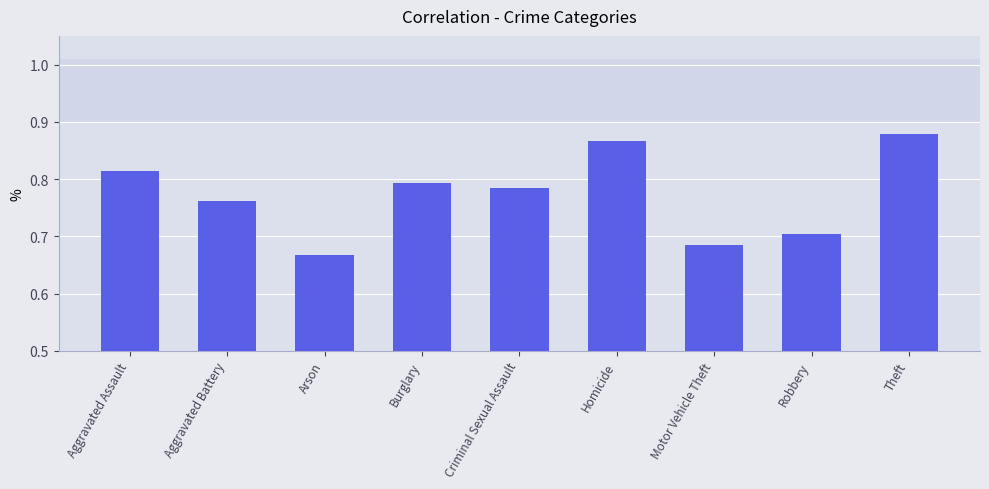

What is the sum of the values at Homicide and Arson?

1.5